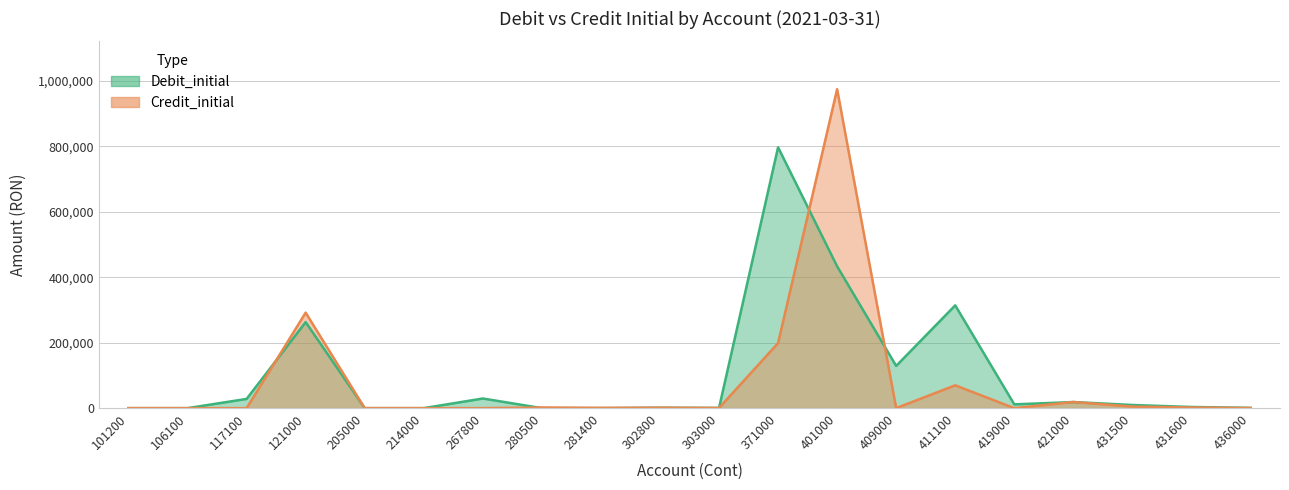

Where is the first local maximum for Credit_initial?

121000